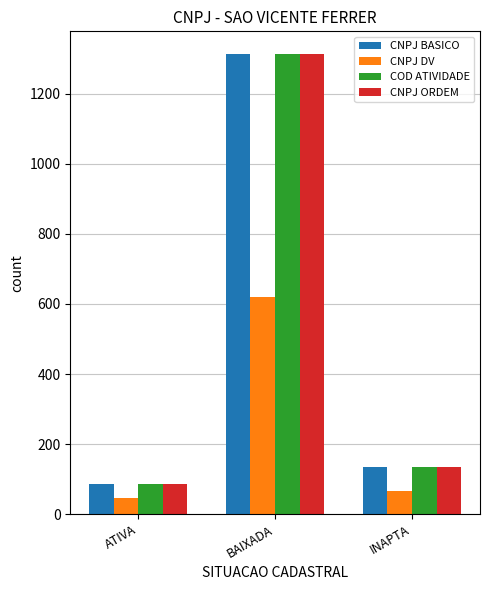

What is the maximum value shown in the chart?

1312